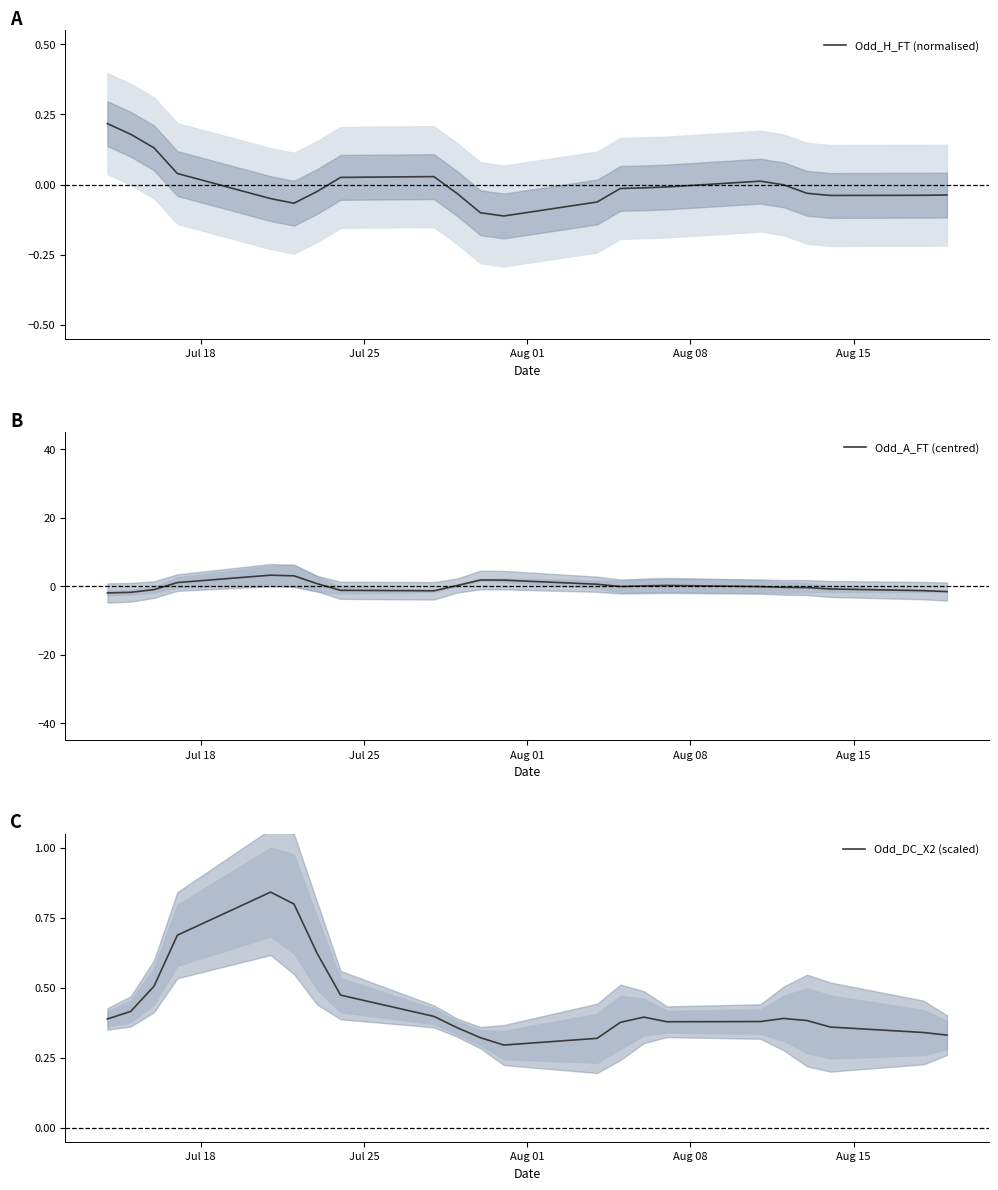

How many distinct data groups are displayed?

3